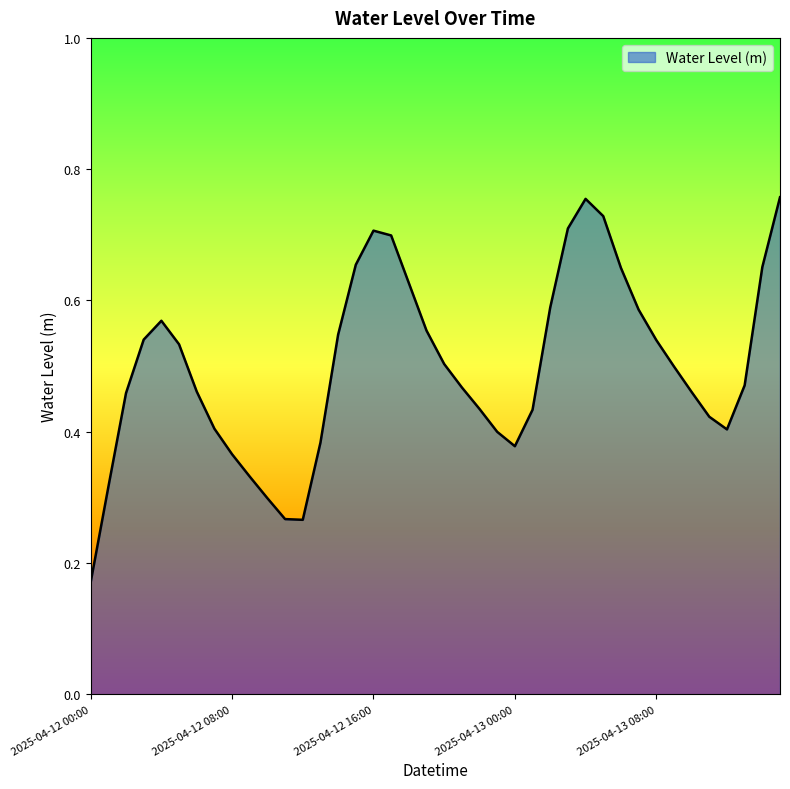

Count the values in the range 0 to 1.

40